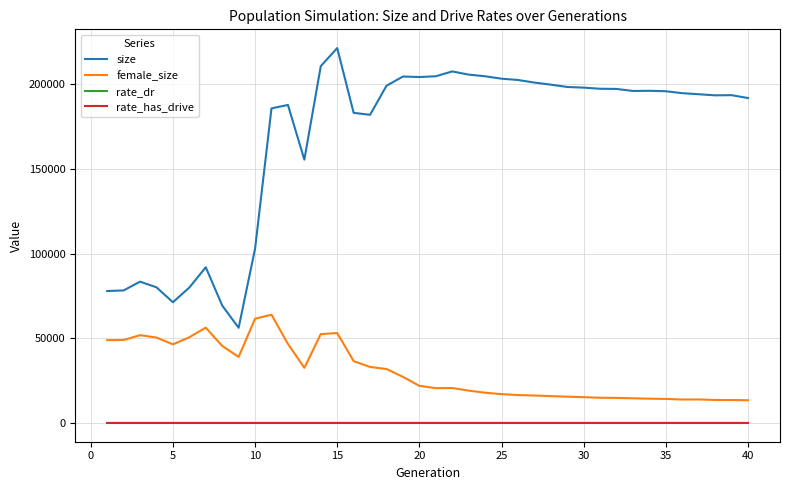

True or false: rate_has_drive and size intersect in this chart.

False